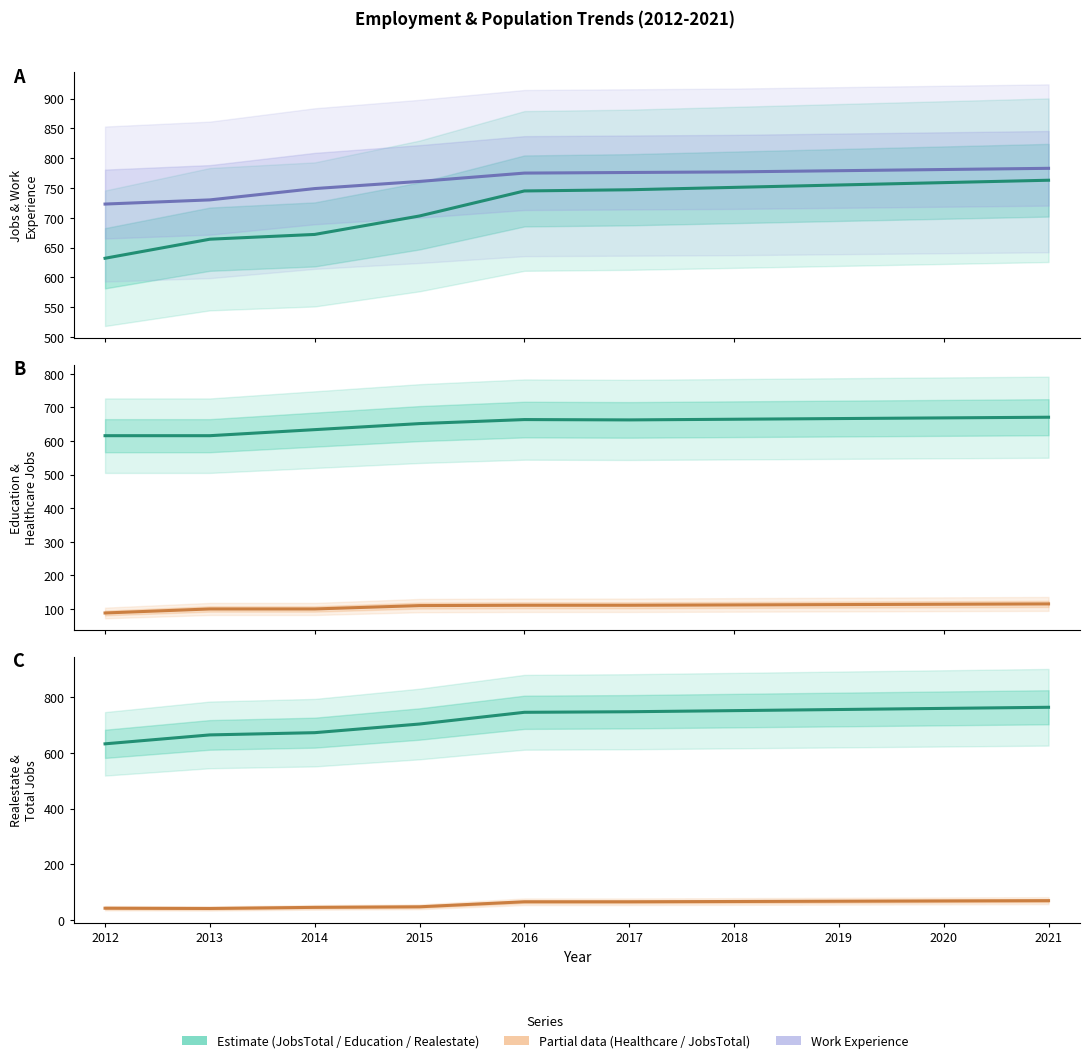

Which category has the lowest value in the Education series?

2012